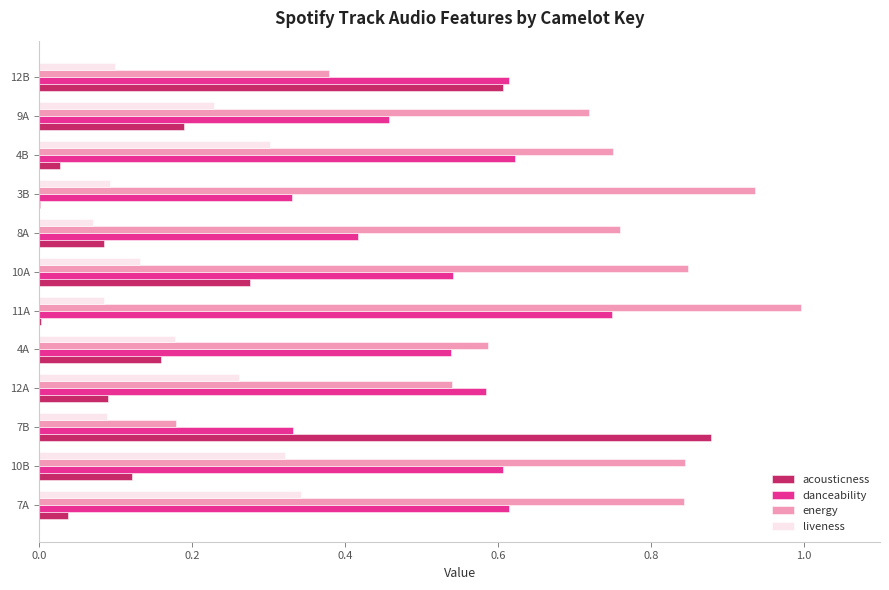

What is the total value across all series at 10B?

1.9